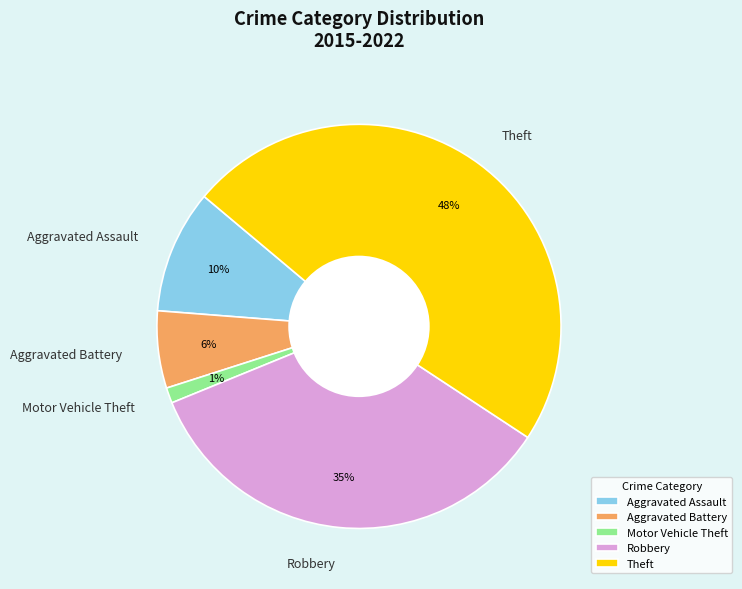

Count the number of slices in the pie.

5